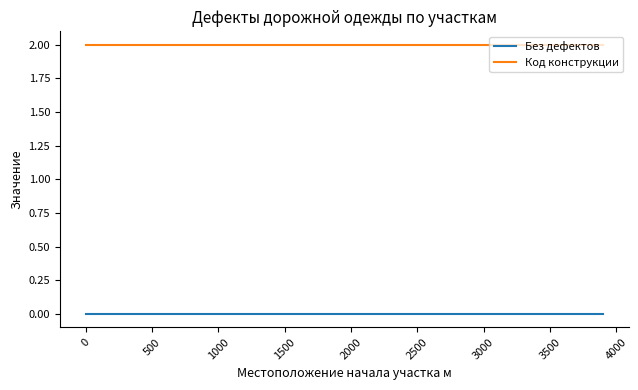

True or false: Без дефектов and Код конструкции intersect in this chart.

False